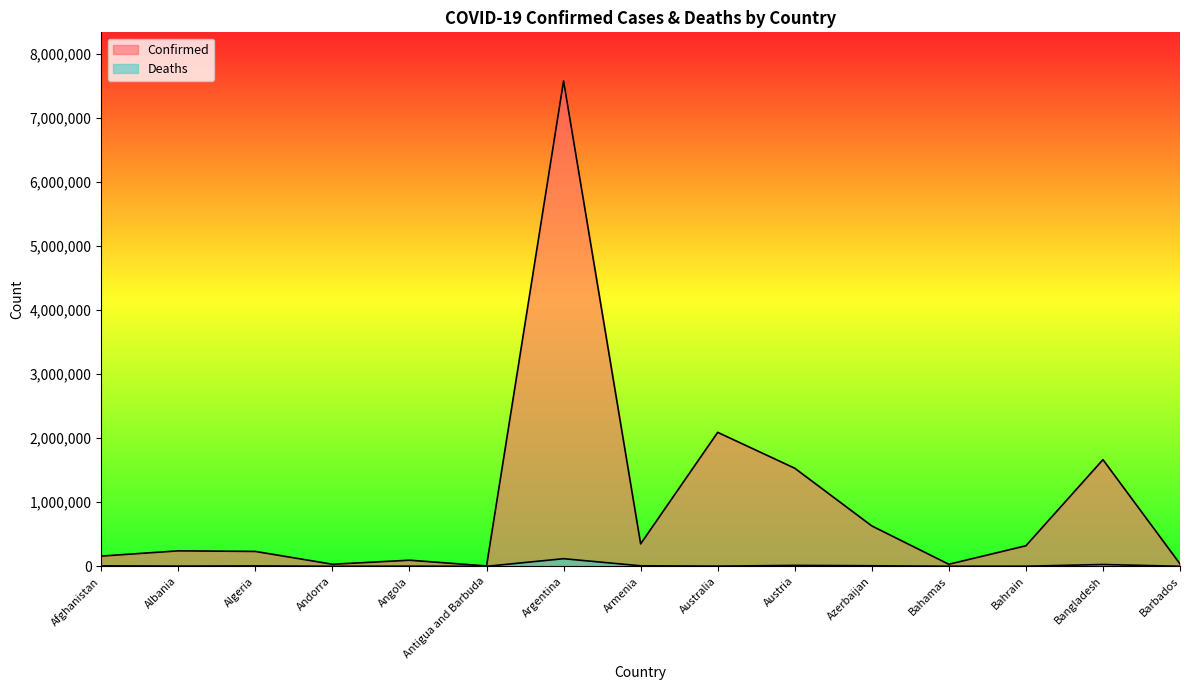

At which label does Deaths reach its peak?

Argentina